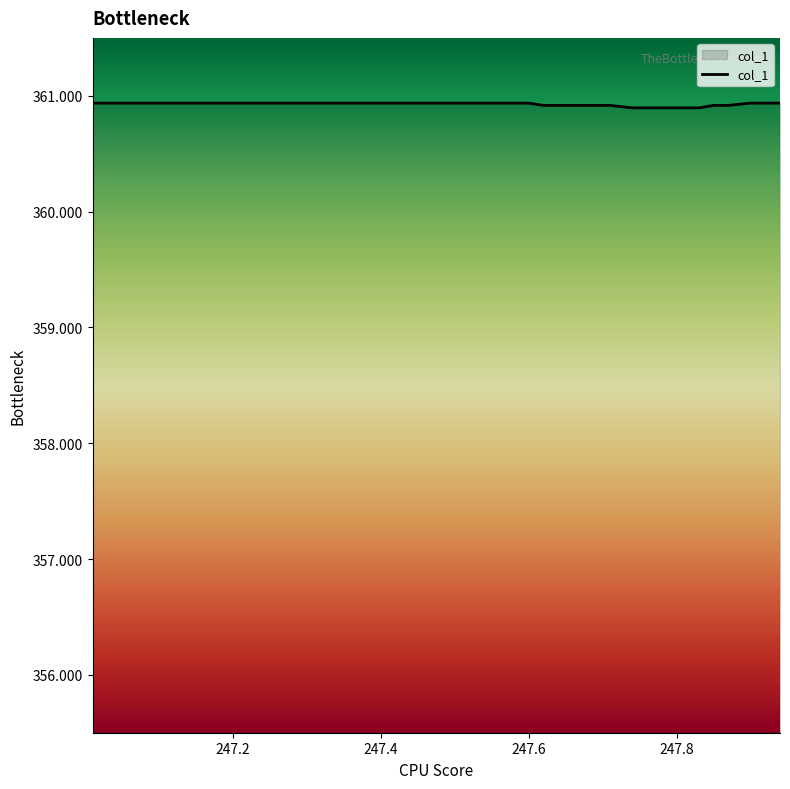

What is the minimum value shown in the chart?

360.9